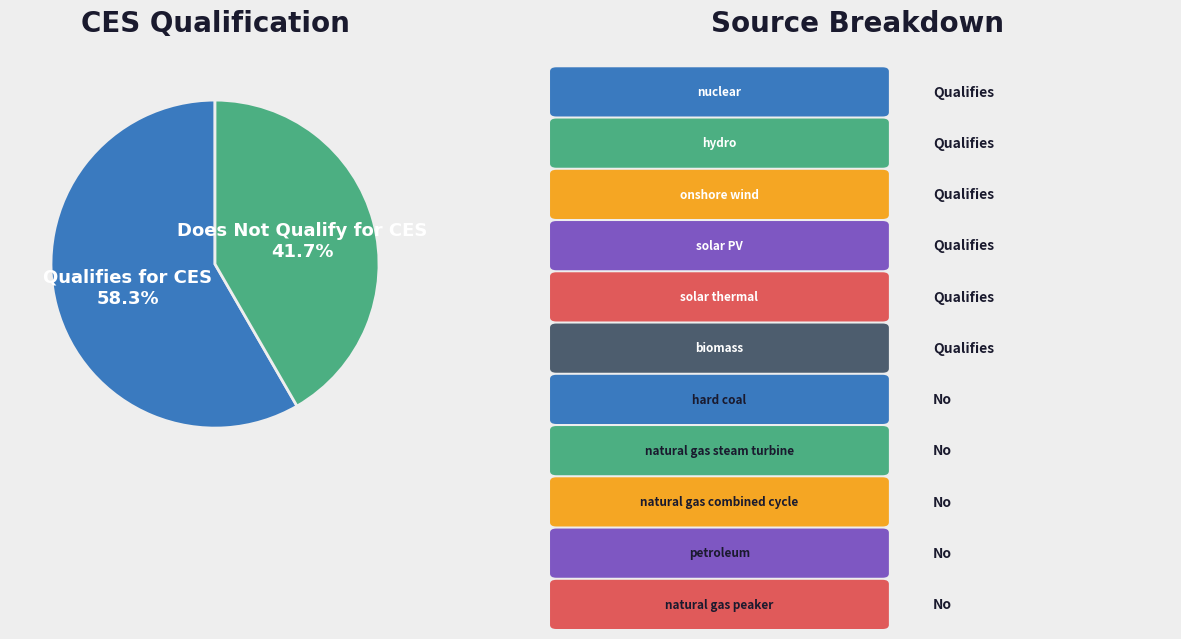

Is there a majority slice in this chart?

Yes